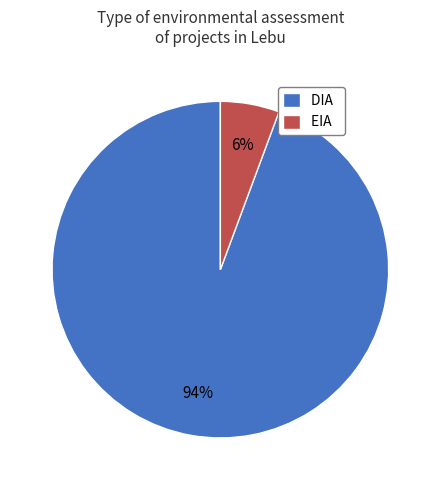

Is it true that DIA is 99% of the pie?

False